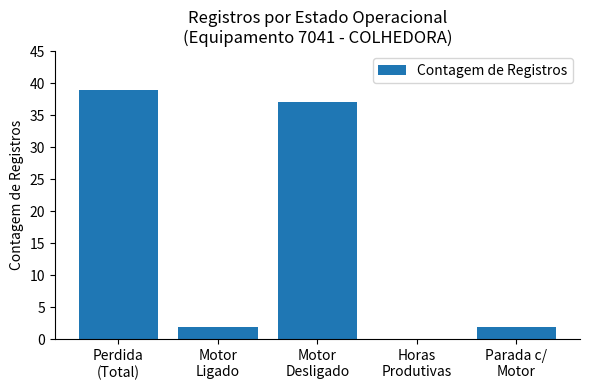

What is the greatest value displayed?

39